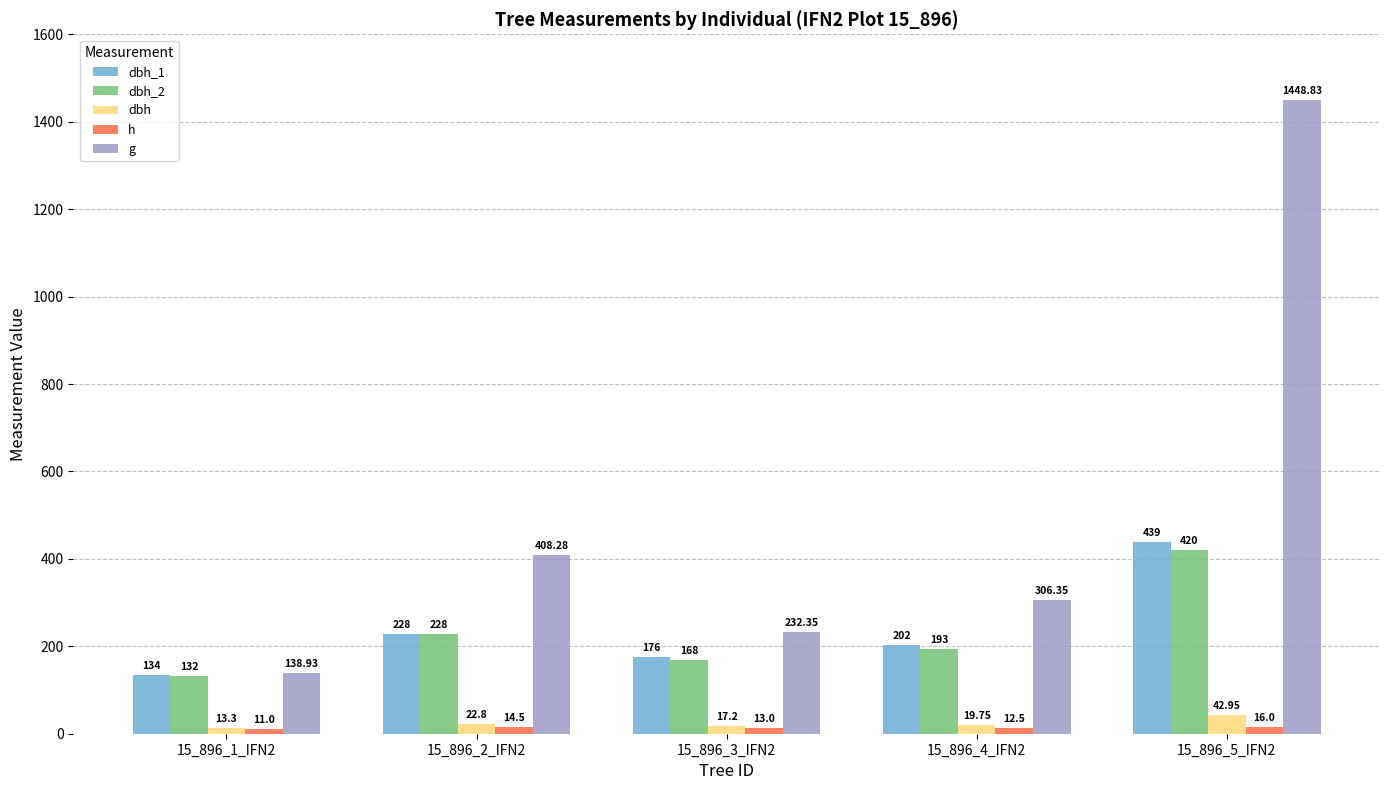

At how many categories does at least one series exceed 411?

1